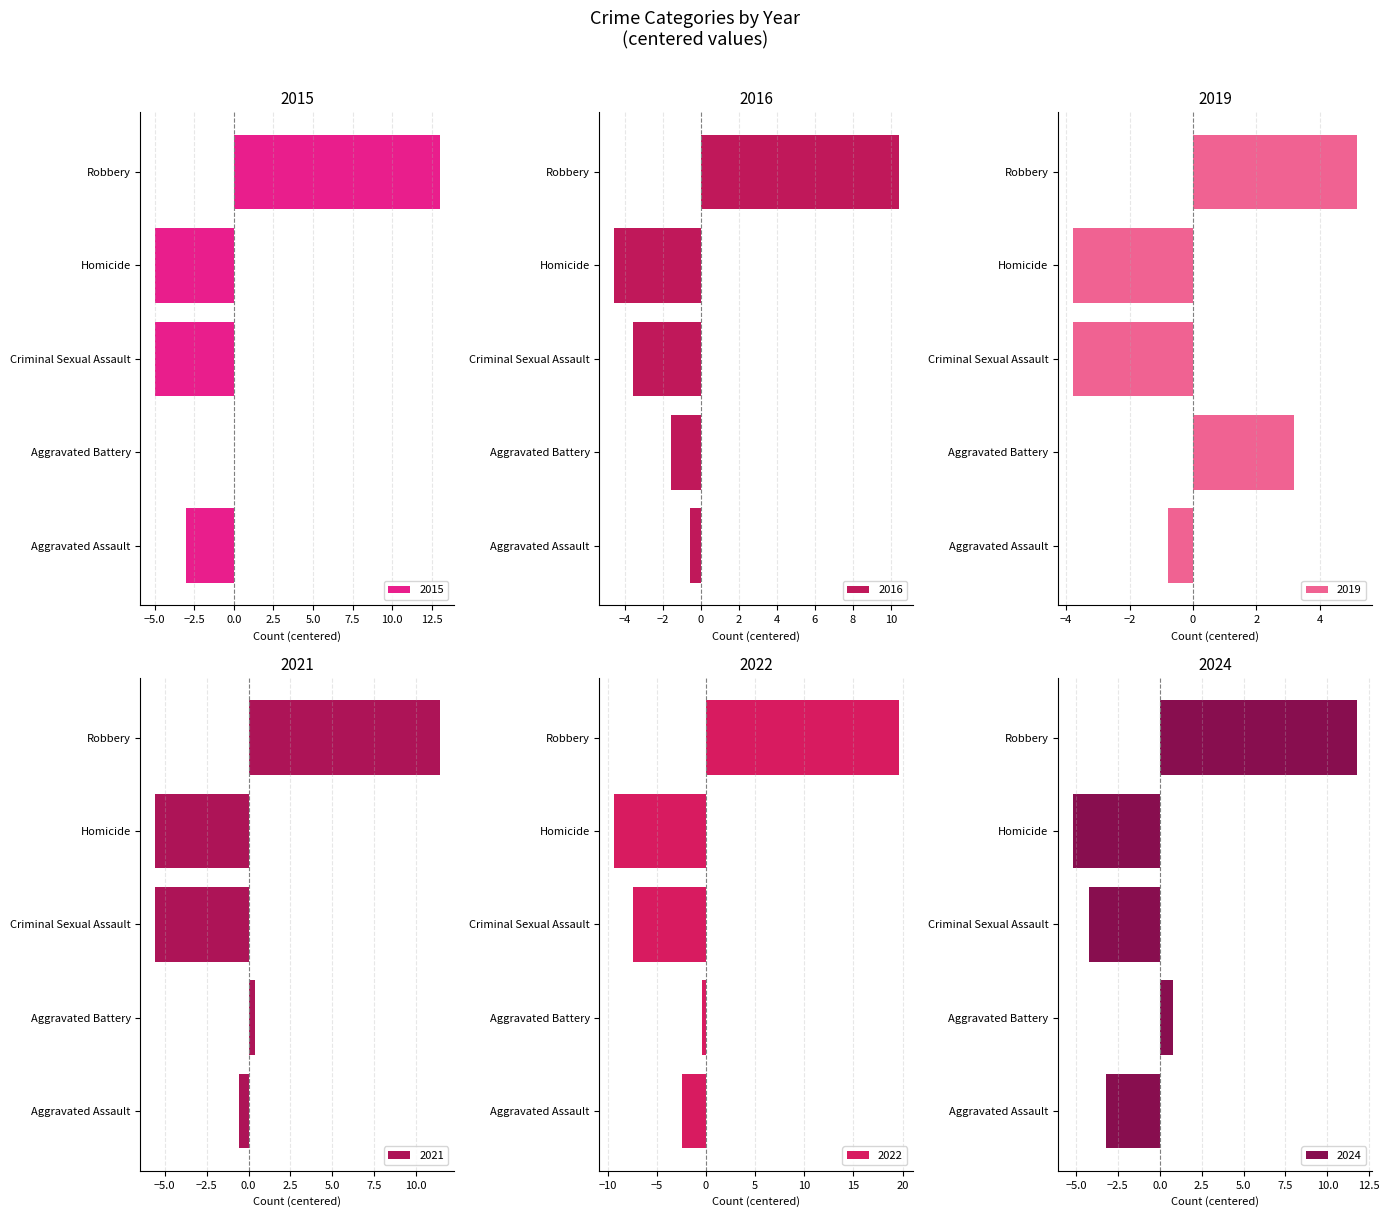

Which series has the widest spread of values?

2022